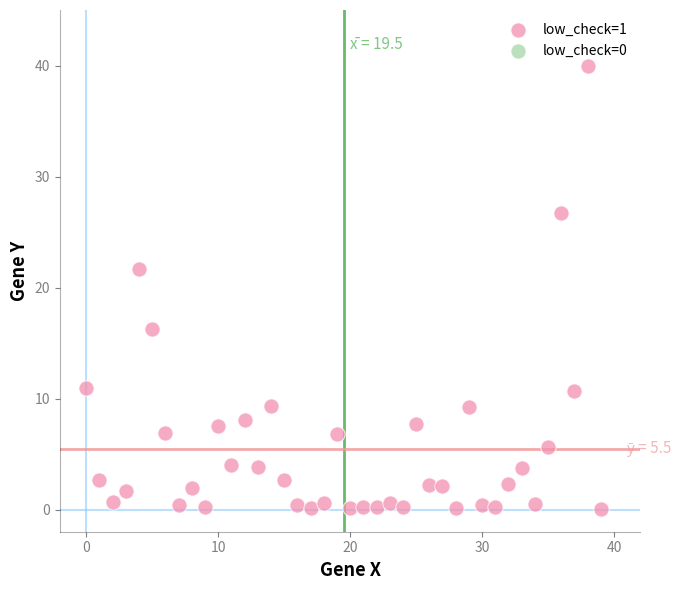

What is the range of Y values (max minus min)?

39.9